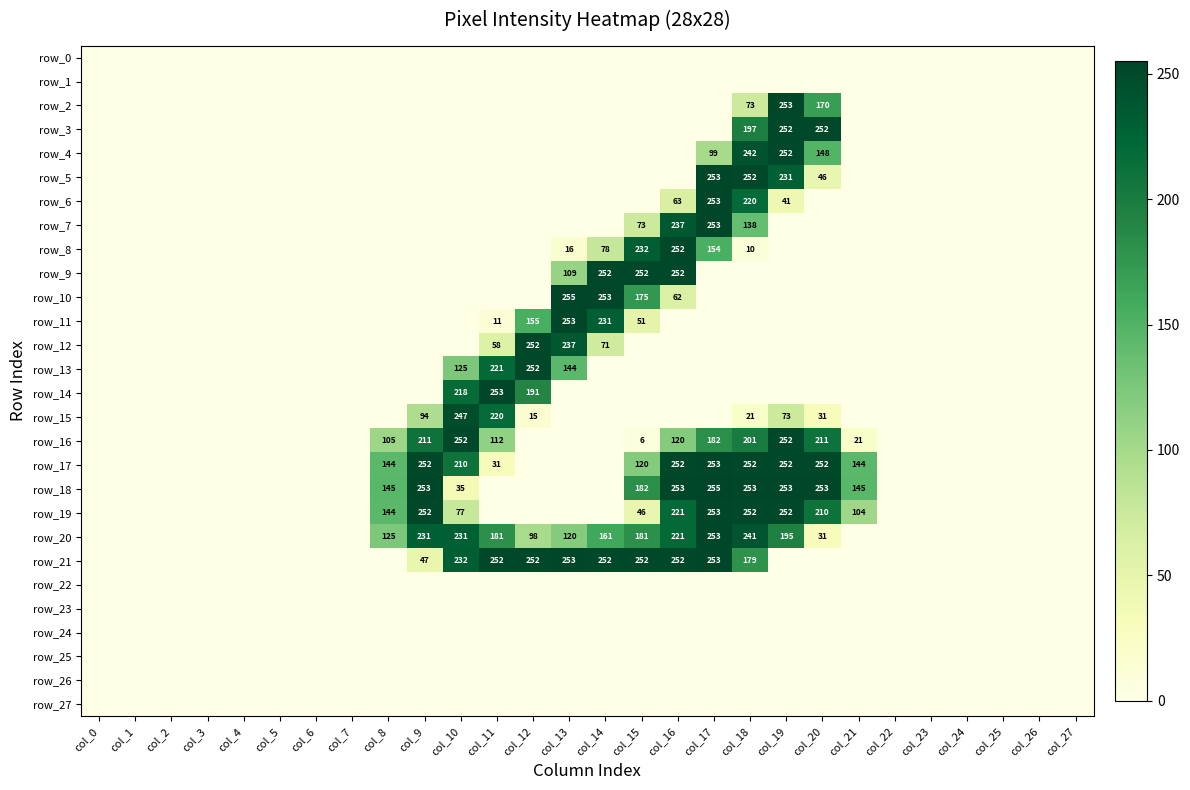

Reading left to right, transcribe all the data shown in this chart.

row_0: 0	0	0	0	0	0	0	0	0	0	0	0	0	0	0	0	0	0	0	0	0	0	0	0	0	0	0	0
row_1: 0	0	0	0	0	0	0	0	0	0	0	0	0	0	0	0	0	0	0	0	0	0	0	0	0	0	0	0
row_2: 0	0	0	0	0	0	0	0	0	0	0	0	0	0	0	0	0	0	73	253	170	0	0	0	0	0	0	0
row_3: 0	0	0	0	0	0	0	0	0	0	0	0	0	0	0	0	0	0	197	252	252	0	0	0	0	0	0	0
row_4: 0	0	0	0	0	0	0	0	0	0	0	0	0	0	0	0	0	99	242	252	148	0	0	0	0	0	0	0
row_5: 0	0	0	0	0	0	0	0	0	0	0	0	0	0	0	0	0	253	252	231	46	0	0	0	0	0	0	0
row_6: 0	0	0	0	0	0	0	0	0	0	0	0	0	0	0	0	63	253	220	41	0	0	0	0	0	0	0	0
row_7: 0	0	0	0	0	0	0	0	0	0	0	0	0	0	0	73	237	253	138	0	0	0	0	0	0	0	0	0
row_8: 0	0	0	0	0	0	0	0	0	0	0	0	0	16	78	232	252	154	10	0	0	0	0	0	0	0	0	0
row_9: 0	0	0	0	0	0	0	0	0	0	0	0	0	109	252	252	252	0	0	0	0	0	0	0	0	0	0	0
row_10: 0	0	0	0	0	0	0	0	0	0	0	0	0	255	253	175	62	0	0	0	0	0	0	0	0	0	0	0
row_11: 0	0	0	0	0	0	0	0	0	0	0	11	155	253	231	51	0	0	0	0	0	0	0	0	0	0	0	0
row_12: 0	0	0	0	0	0	0	0	0	0	0	58	252	237	71	0	0	0	0	0	0	0	0	0	0	0	0	0
row_13: 0	0	0	0	0	0	0	0	0	0	125	221	252	144	0	0	0	0	0	0	0	0	0	0	0	0	0	0
row_14: 0	0	0	0	0	0	0	0	0	0	218	253	191	0	0	0	0	0	0	0	0	0	0	0	0	0	0	0
row_15: 0	0	0	0	0	0	0	0	0	94	247	220	15	0	0	0	0	0	21	73	31	0	0	0	0	0	0	0
row_16: 0	0	0	0	0	0	0	0	105	211	252	112	0	0	0	6	120	182	201	252	211	21	0	0	0	0	0	0
row_17: 0	0	0	0	0	0	0	0	144	252	210	31	0	0	0	120	252	253	252	252	252	144	0	0	0	0	0	0
row_18: 0	0	0	0	0	0	0	0	145	253	35	0	0	0	0	182	253	255	253	253	253	145	0	0	0	0	0	0
row_19: 0	0	0	0	0	0	0	0	144	252	77	0	0	0	0	46	221	253	252	252	210	104	0	0	0	0	0	0
row_20: 0	0	0	0	0	0	0	0	125	231	231	181	98	120	161	181	221	253	241	195	31	0	0	0	0	0	0	0
row_21: 0	0	0	0	0	0	0	0	0	47	232	252	252	253	252	252	252	253	179	0	0	0	0	0	0	0	0	0
row_22: 0	0	0	0	0	0	0	0	0	0	0	0	0	0	0	0	0	0	0	0	0	0	0	0	0	0	0	0
row_23: 0	0	0	0	0	0	0	0	0	0	0	0	0	0	0	0	0	0	0	0	0	0	0	0	0	0	0	0
row_24: 0	0	0	0	0	0	0	0	0	0	0	0	0	0	0	0	0	0	0	0	0	0	0	0	0	0	0	0
row_25: 0	0	0	0	0	0	0	0	0	0	0	0	0	0	0	0	0	0	0	0	0	0	0	0	0	0	0	0
row_26: 0	0	0	0	0	0	0	0	0	0	0	0	0	0	0	0	0	0	0	0	0	0	0	0	0	0	0	0
row_27: 0	0	0	0	0	0	0	0	0	0	0	0	0	0	0	0	0	0	0	0	0	0	0	0	0	0	0	0